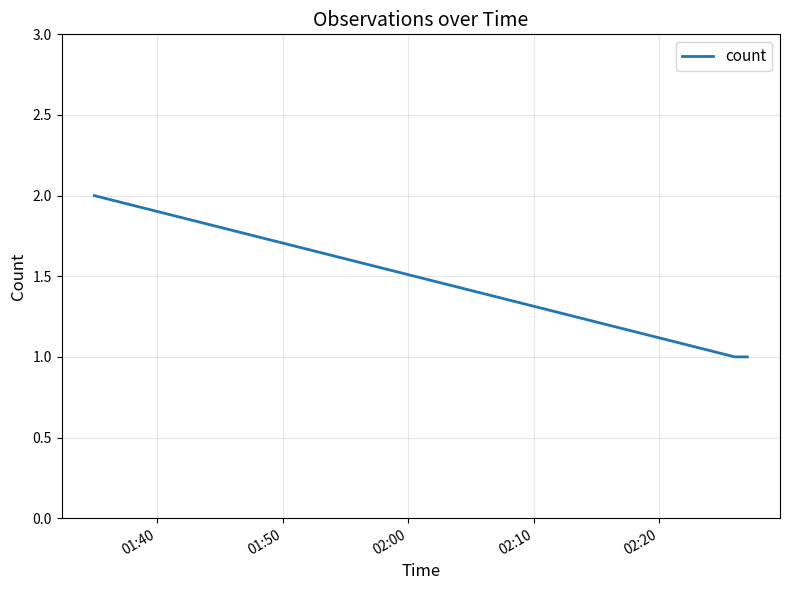

Count the values in the range 1 to 2.

3